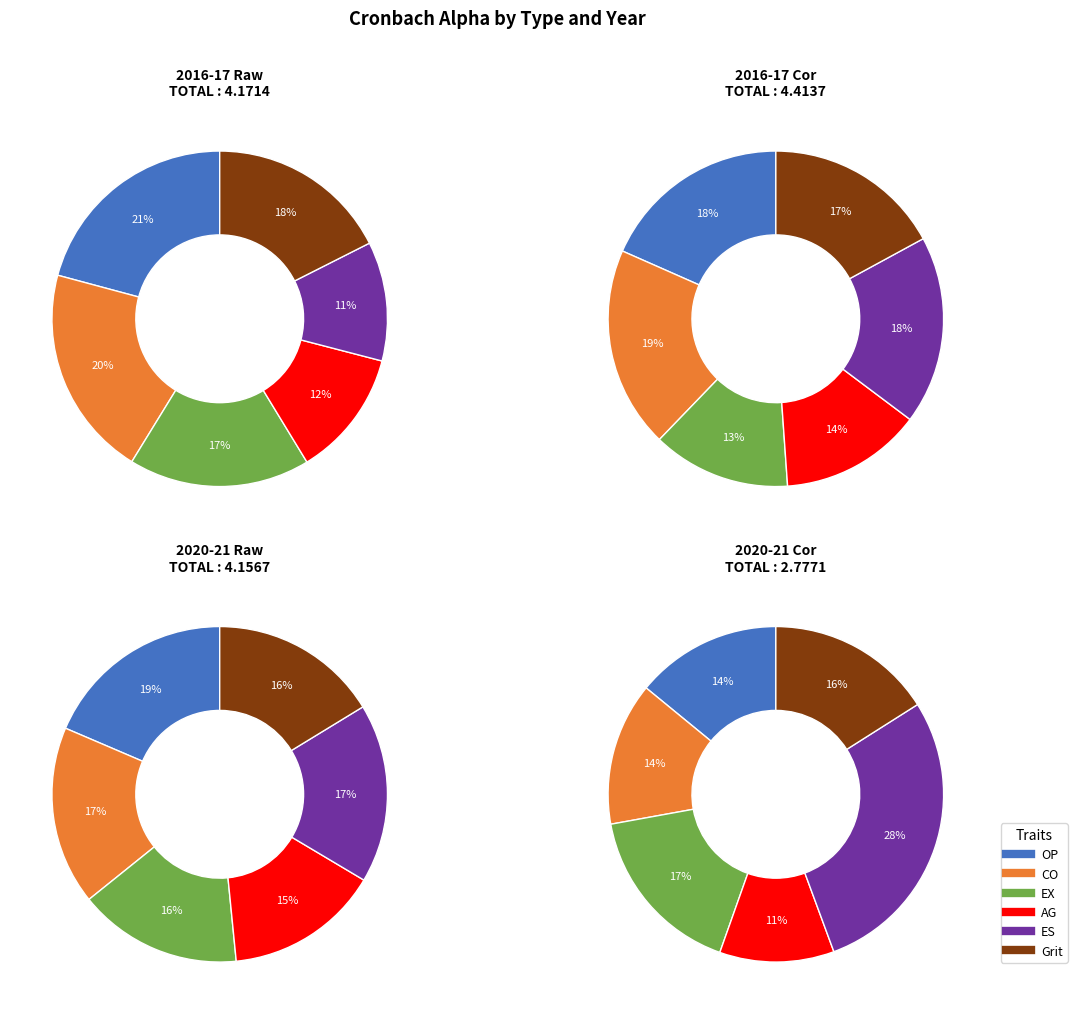

Which slice is the largest?

OP